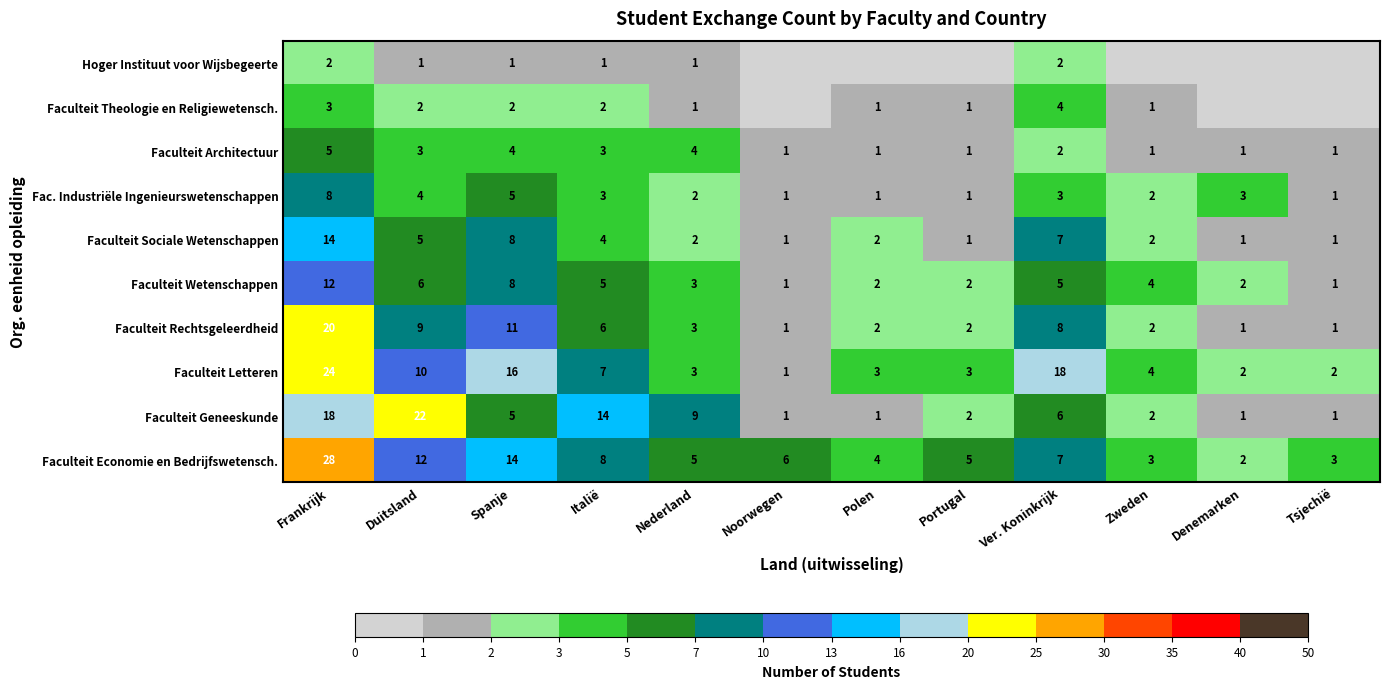

What is the total value across all series at Ver. Koninkrijk?

62